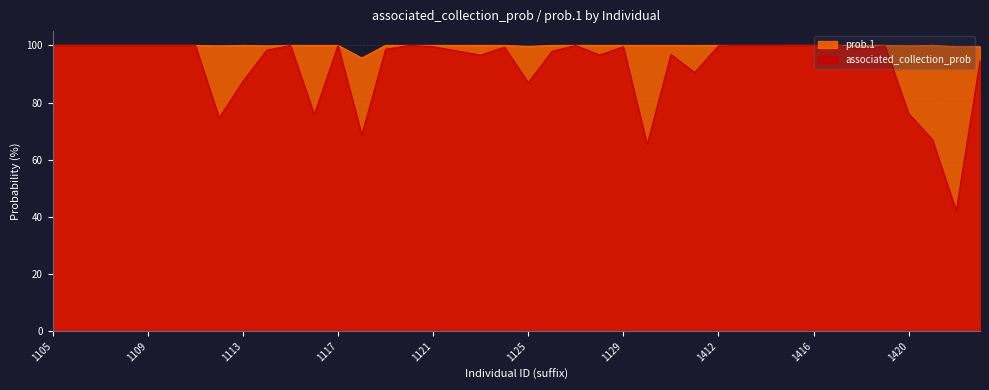

Between 1110 and 1413, which series saw the biggest shift?

associated_collection_prob